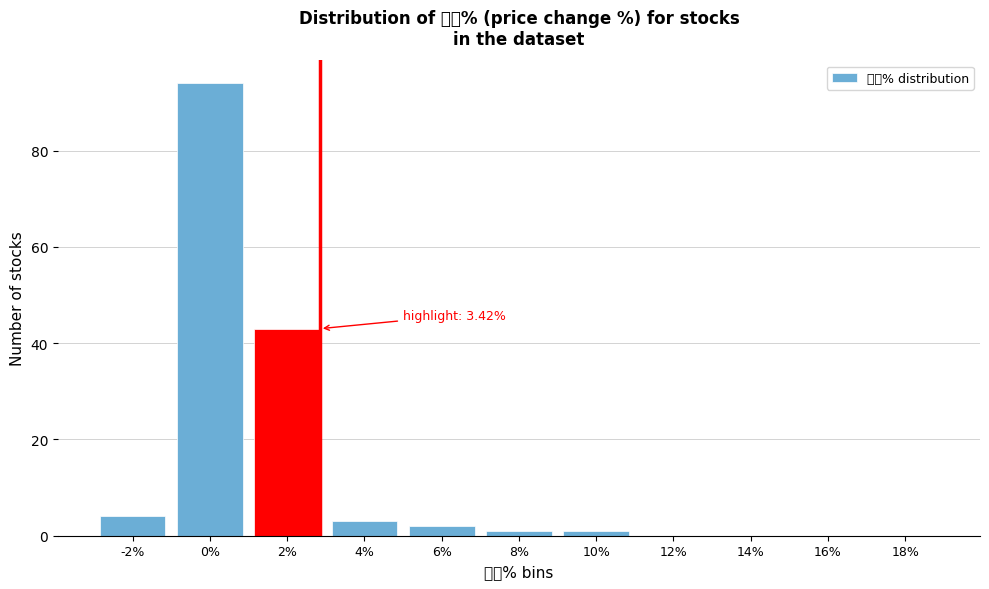

Reading left to right, transcribe all the data shown in this chart.

-2%=4	0%=94	2%=43	4%=3	6%=2	8%=1	10%=1	12%=0	14%=0	16%=0	18%=0